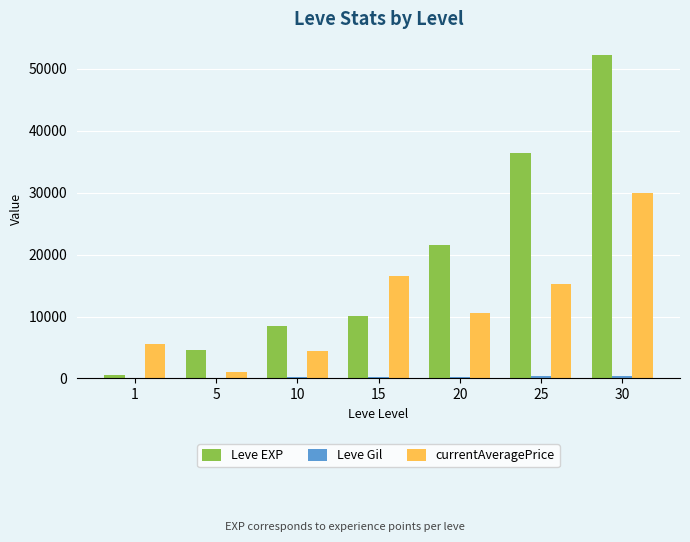

At which category is the sum across all series the highest?

30